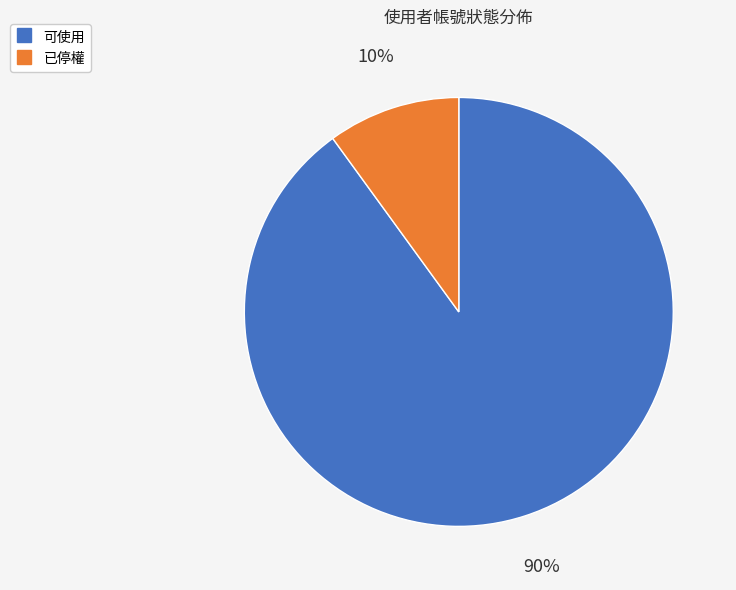

To the nearest percent, what portion does 可使用 represent?

90%